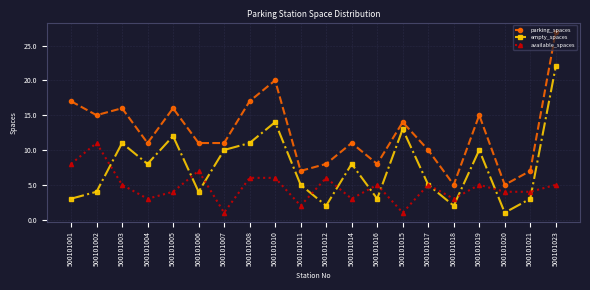

True or false: parking_spaces and available_spaces cross at least once.

False